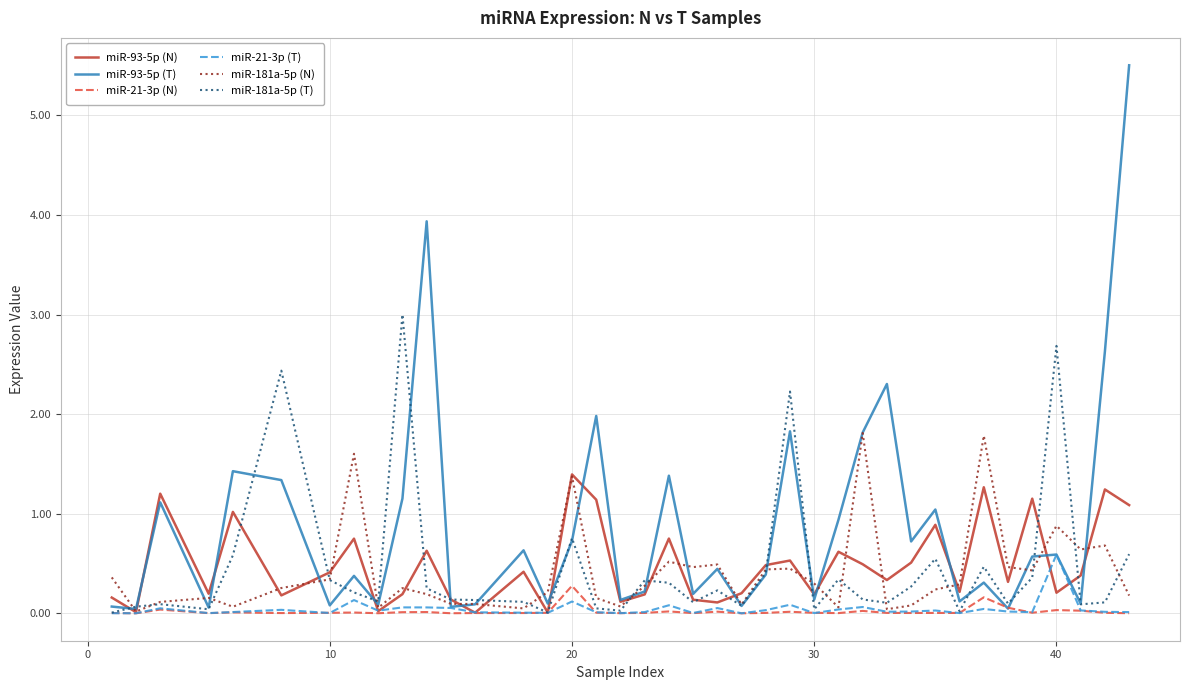

What is the highest value of the miR-181a-5p (T) series?

3.0